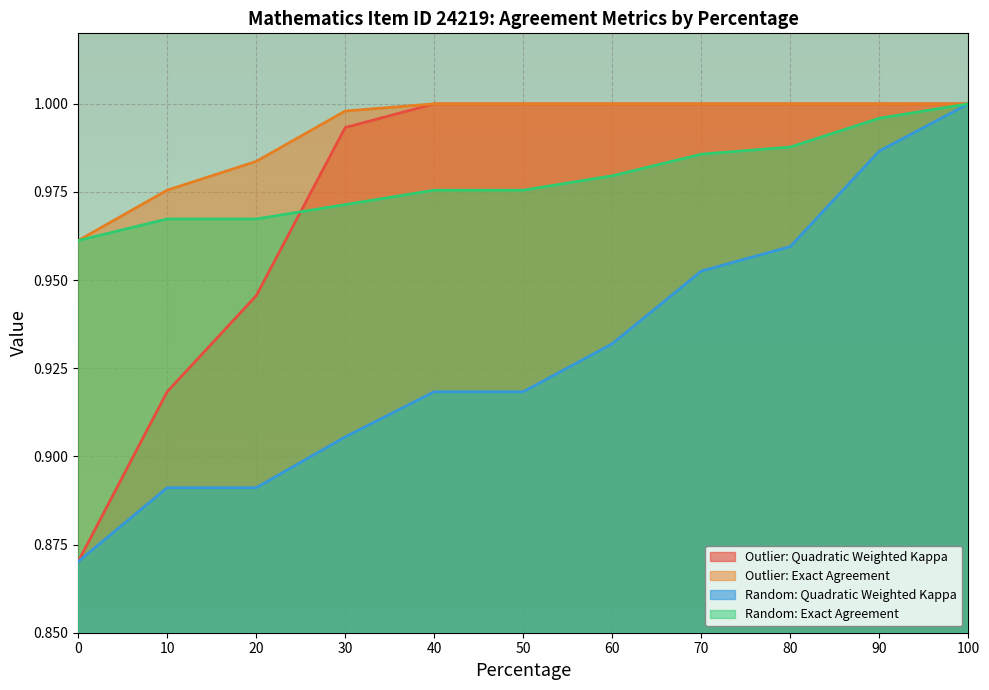

Between 0 and 20, which series saw the biggest shift?

Outlier: Quadratic Weighted Kappa